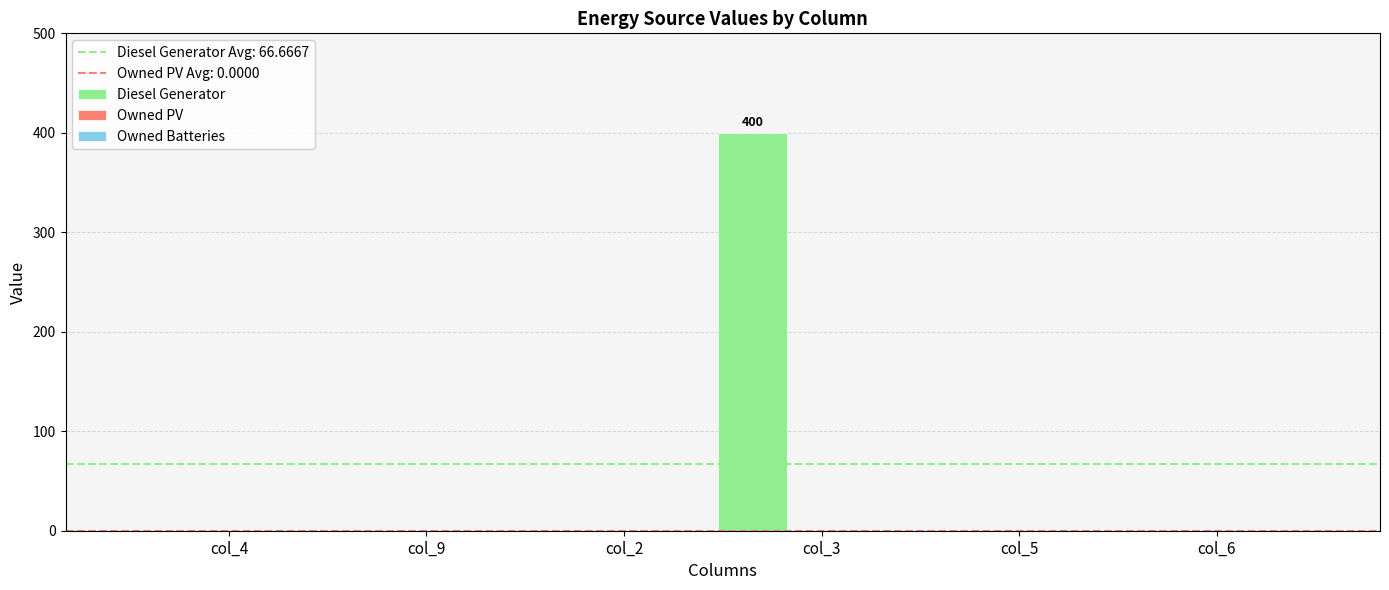

What is the sum of all values?

400